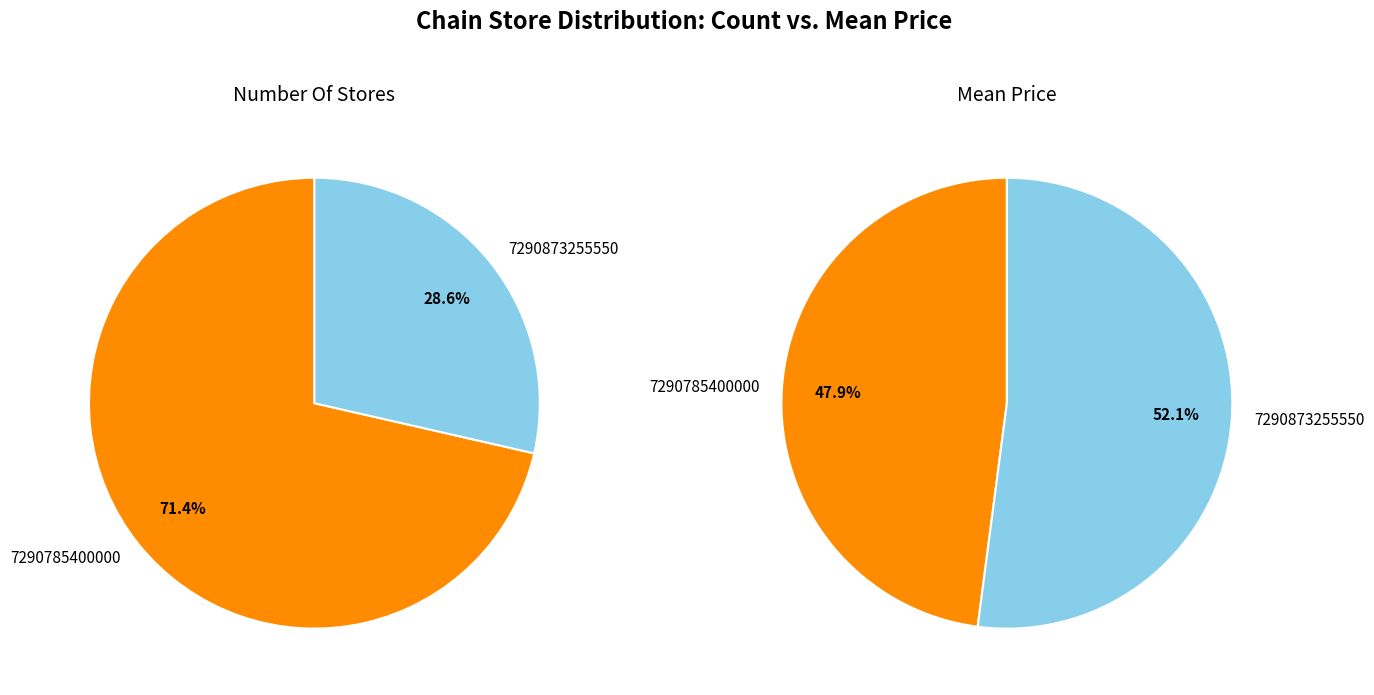

Is 7290785400000 the majority of the pie?

Yes